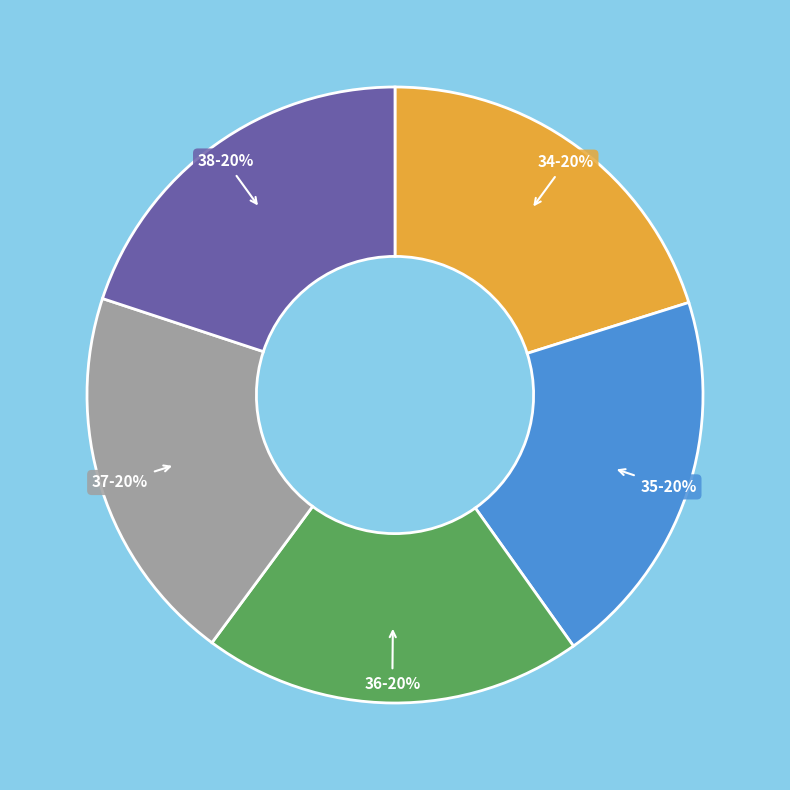

To the nearest percent, what percentage of the pie is 38?

20%